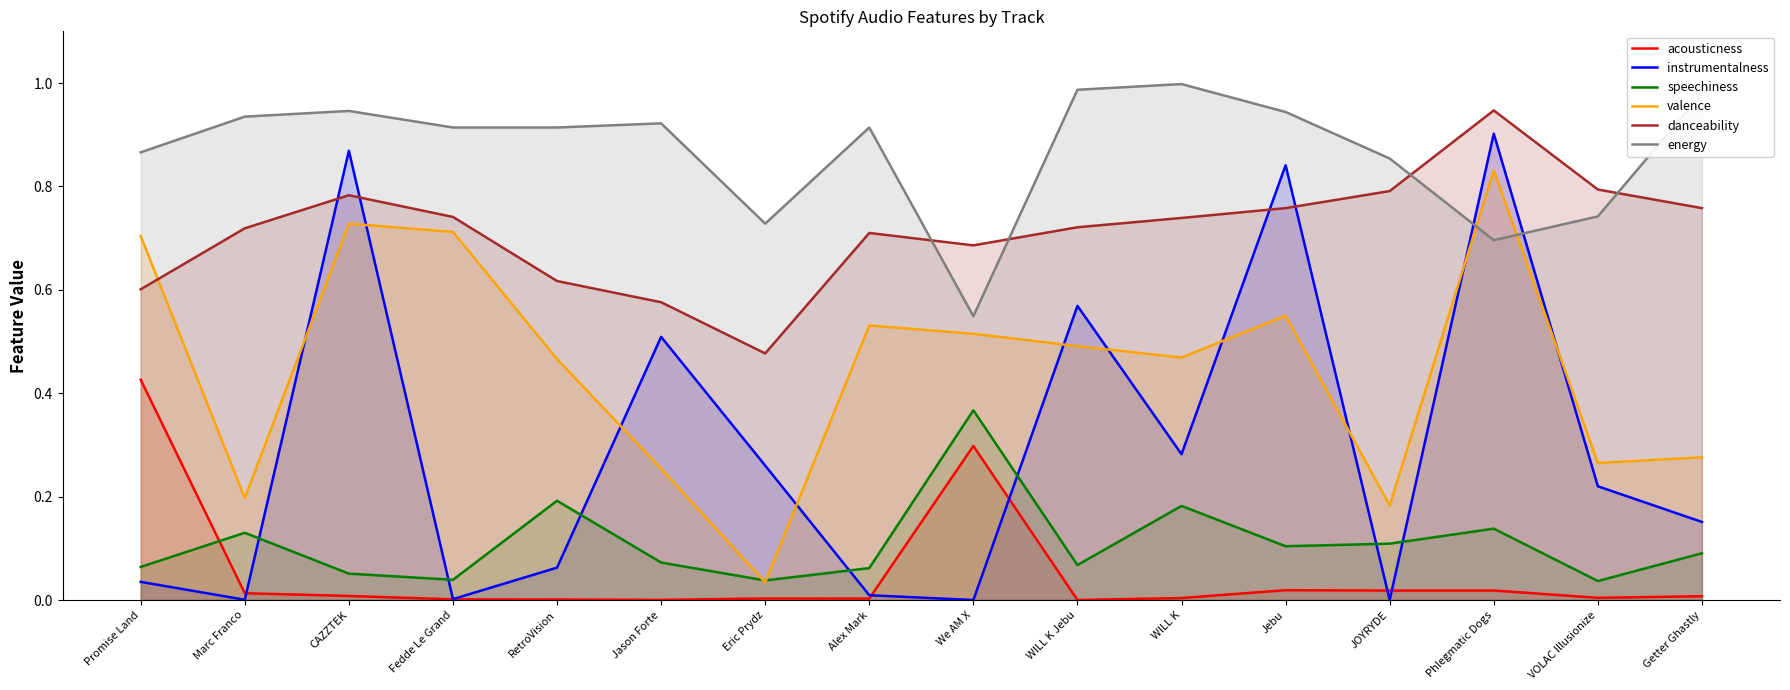

In acousticness, how many points are higher than both neighbors (excluding endpoints)?

4